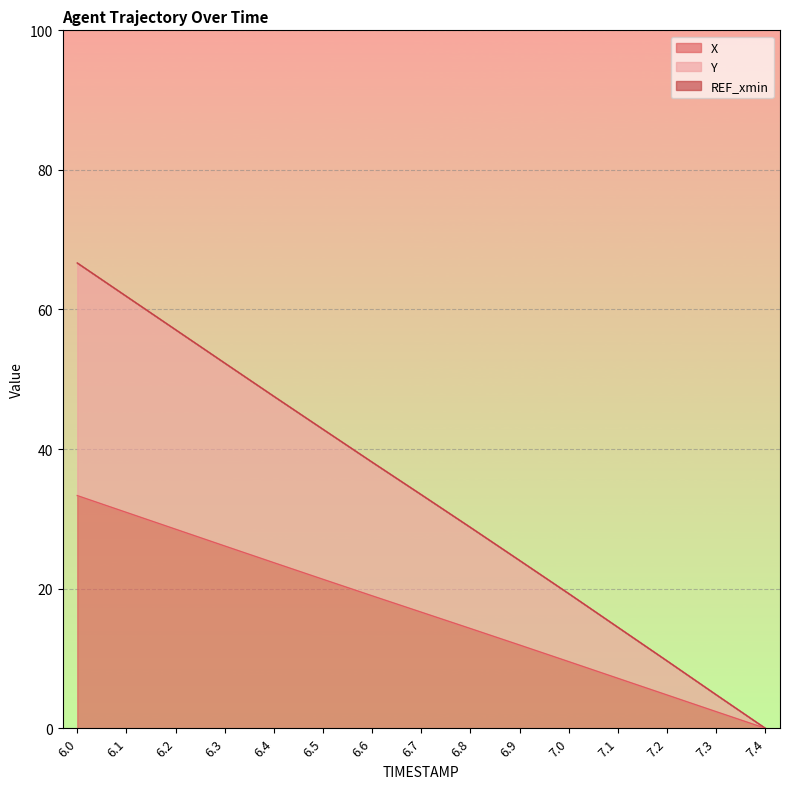

The value of X at 6.8 is 14.3. True or false?

True